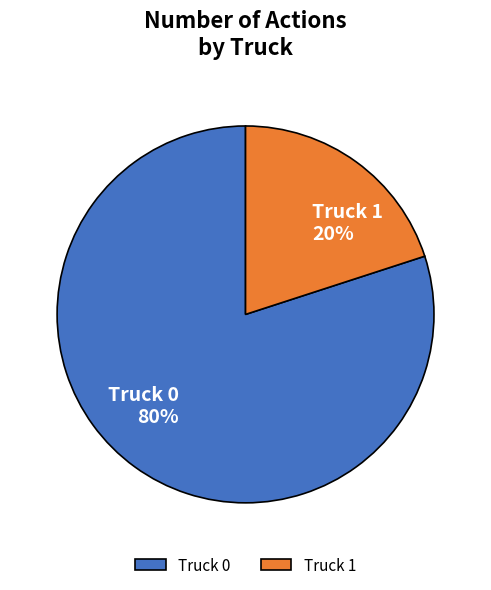

Is it true that Truck 0 is 87% of the pie?

False